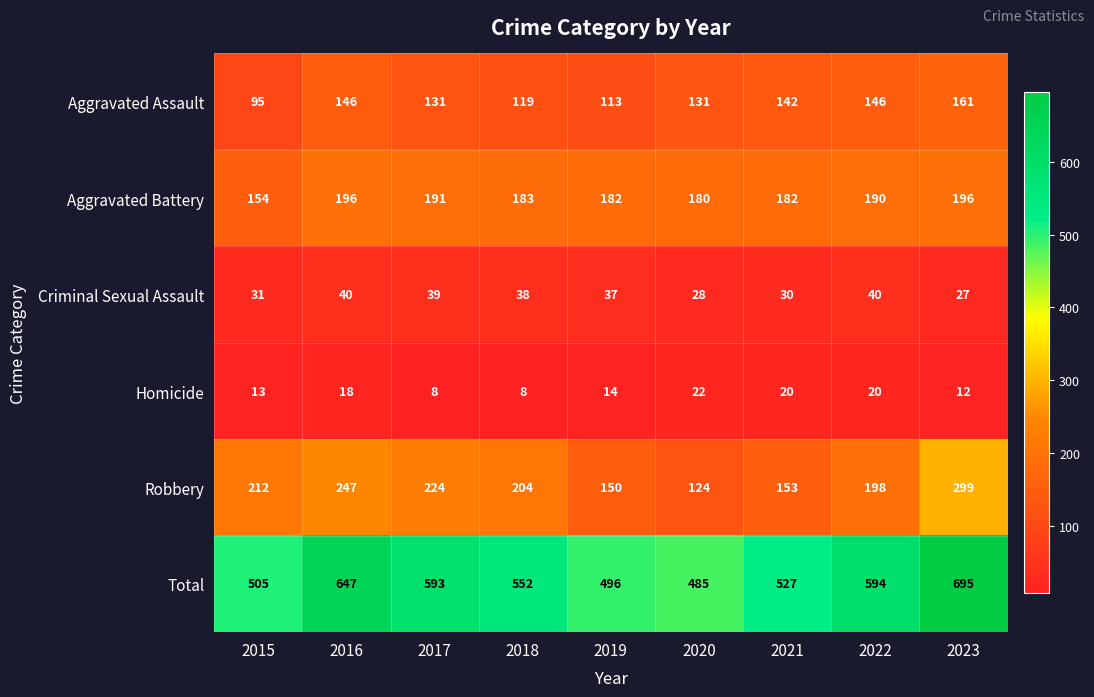

What is the difference between the maximum and minimum values in the Homicide series?

14